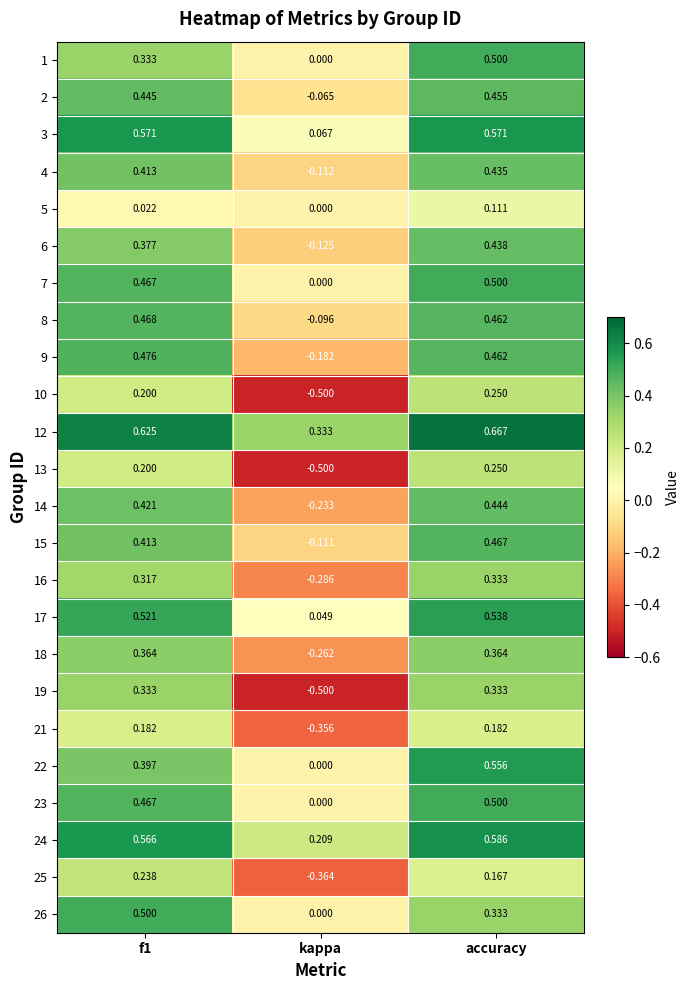

At which label does 16 reach its peak?

accuracy